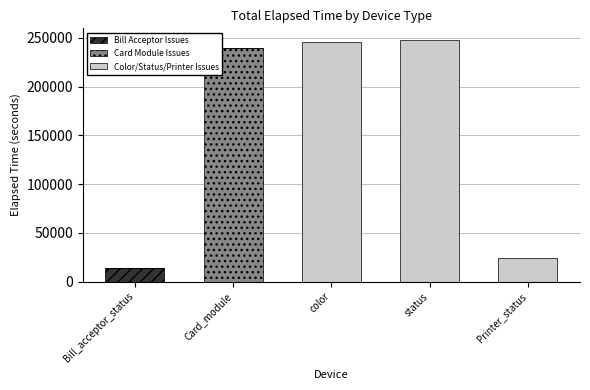

Are the bars grouped side by side (vs. stacked)?

No